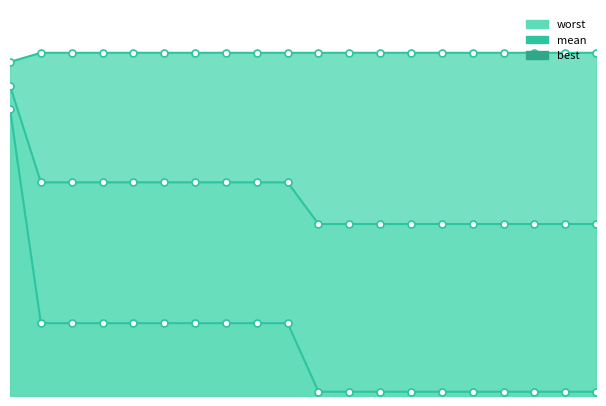

True or false: mean and best intersect in this chart.

False